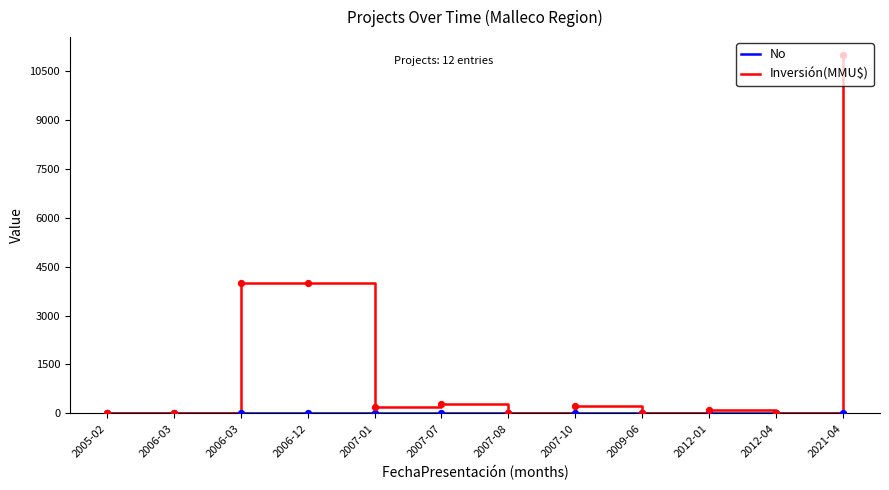

At how many categories does at least one series exceed 9966?

1